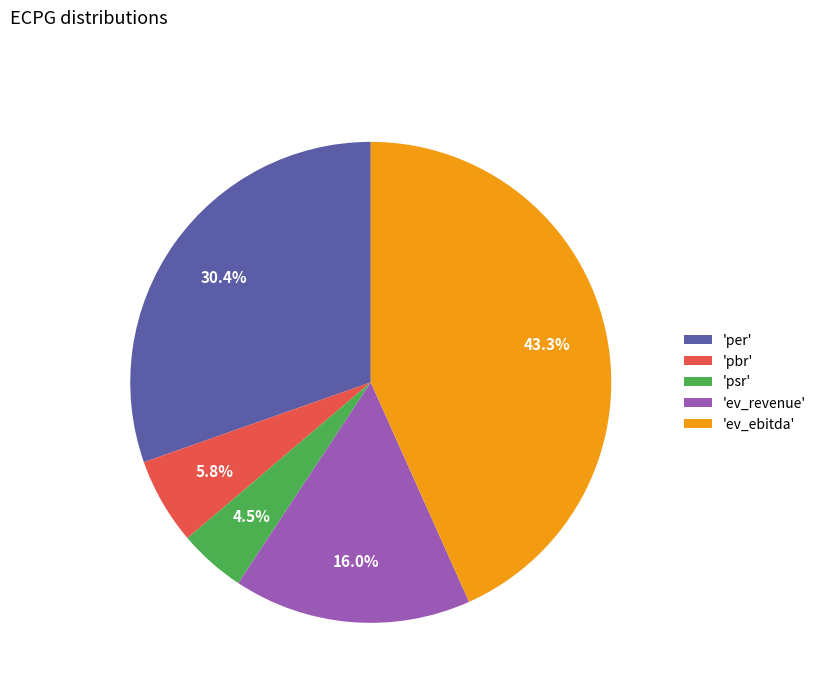

Approximately how many times larger is the value at 'pbr' compared to 'ev_revenue'?

0.4